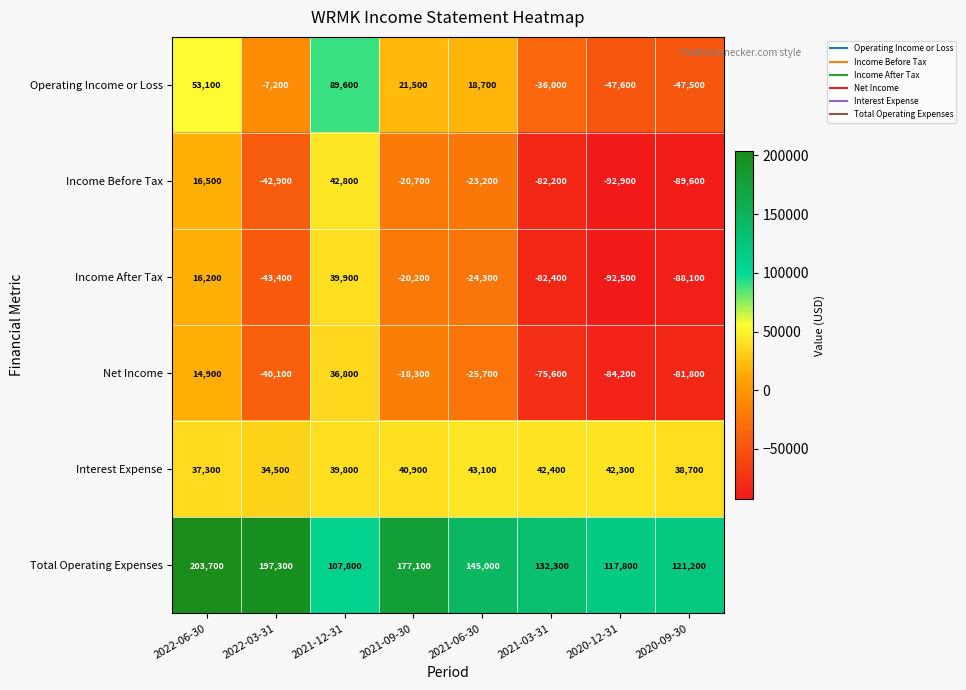

Between 2022-03-31 and 2020-12-31, which series saw the biggest shift?

Total Operating Expenses